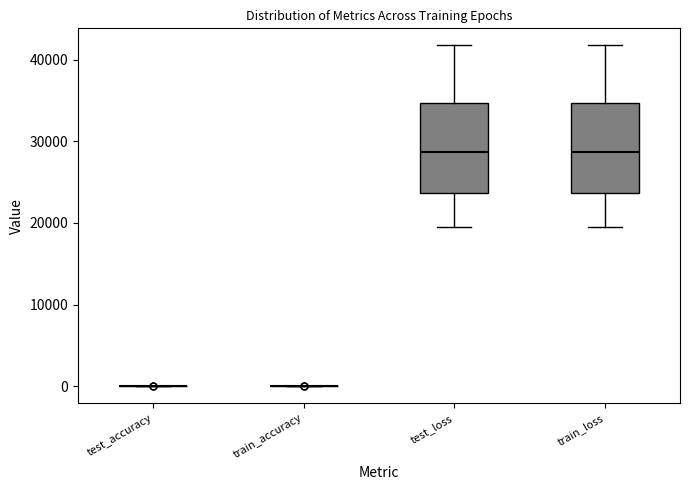

Reading left to right, read every box against the y-axis: the position of its median line, the range the box covers, and the ends of its whiskers. The values are not printed on the chart, so give them approximately, as read against the axis.

test_accuracy: box collapsed to a line at 0, whiskers 0 to 0
train_accuracy: box collapsed to a line at 0, whiskers 0 to 0
test_loss: median 29000, box 24000 to 35000, whiskers 19000 to 42000
train_loss: median 29000, box 24000 to 35000, whiskers 19000 to 42000